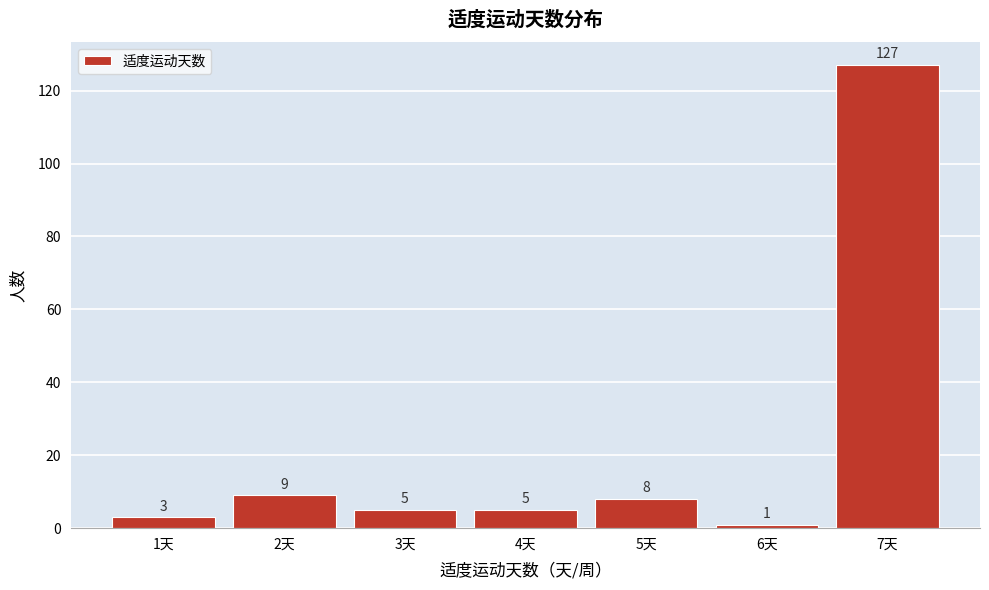

Reading left to right, list every bar in this chart as the range it spans on the x-axis followed by its height.

0.5 to 1.5: 3
1.5 to 2.5: 9
2.5 to 3.5: 5
3.5 to 4.5: 5
4.5 to 5.5: 8
5.5 to 6.5: 1
6.5 to 7.5: 127